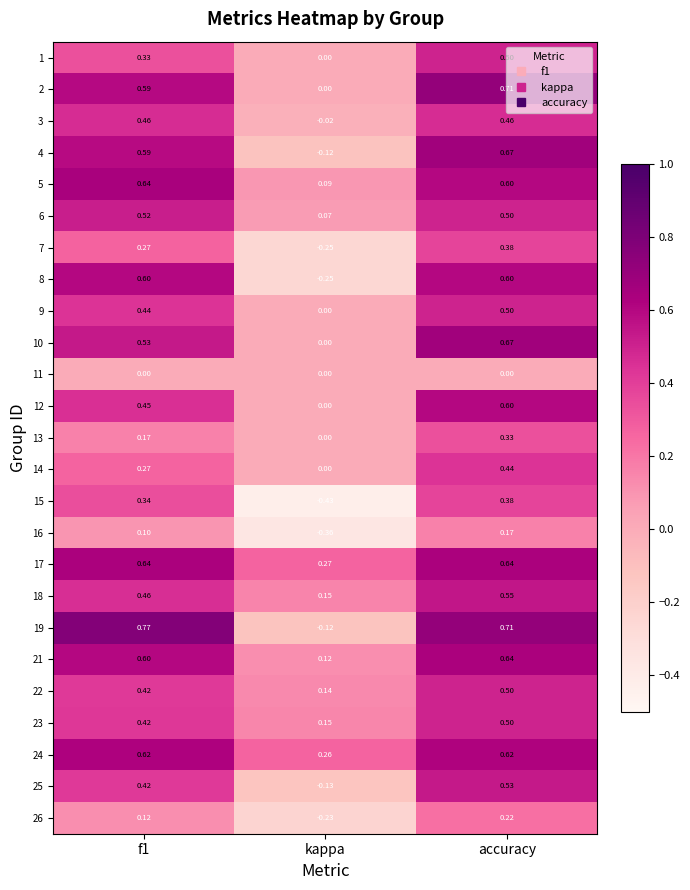

At which label does 25 reach its peak?

accuracy